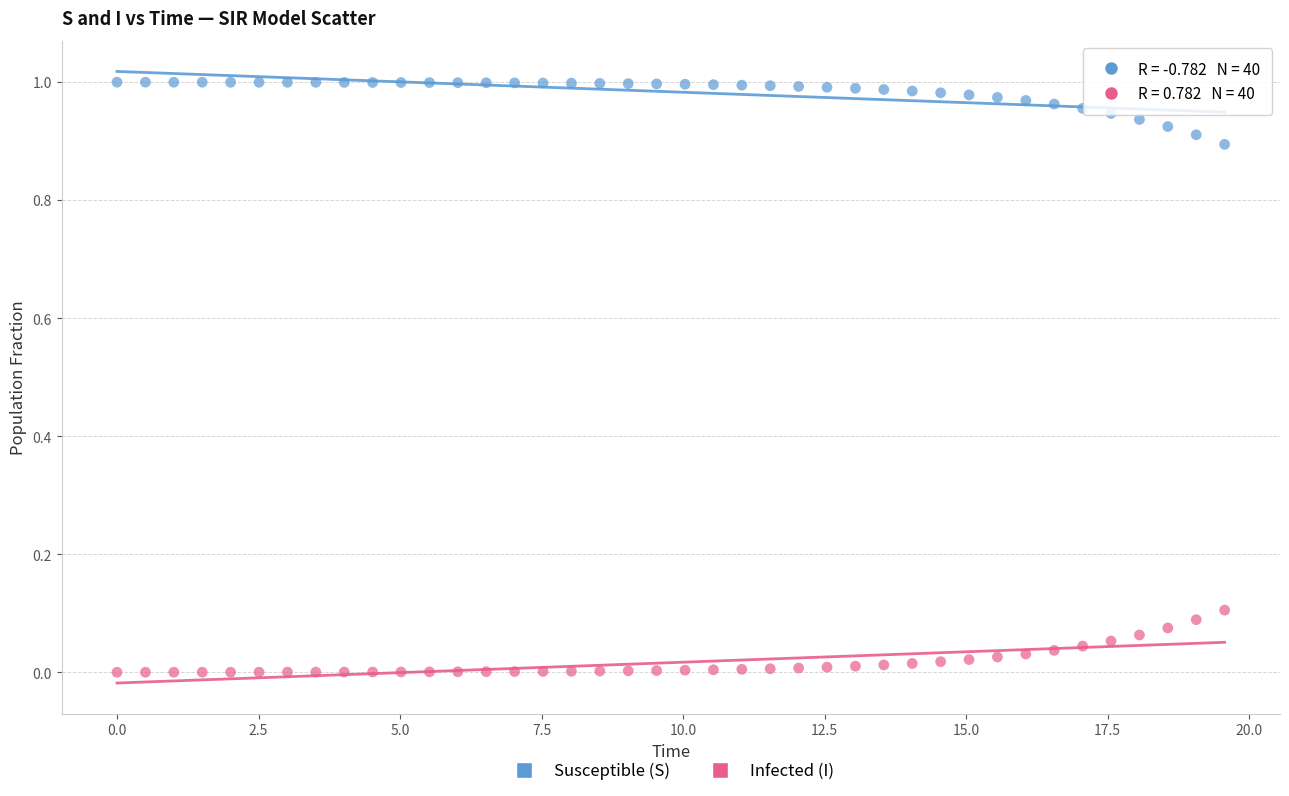

Which series contains the lowest Y value?

Infected (I)